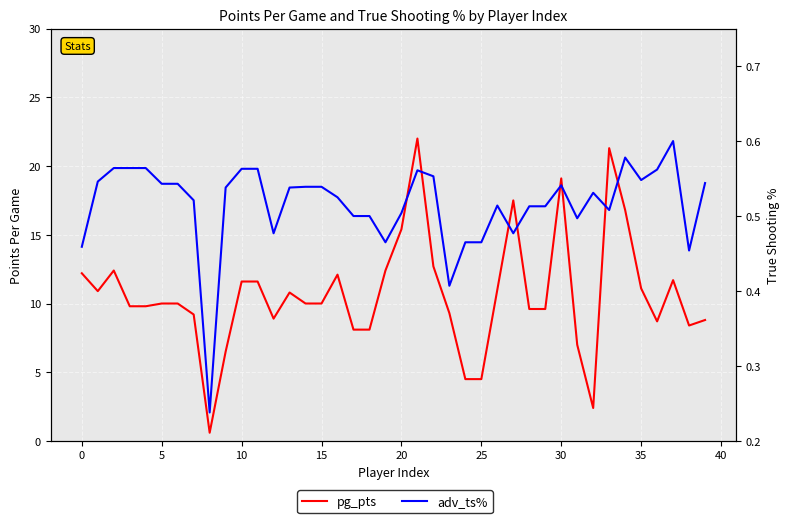

What is the difference between the maximum and minimum values in the adv_ts% series?

0.4